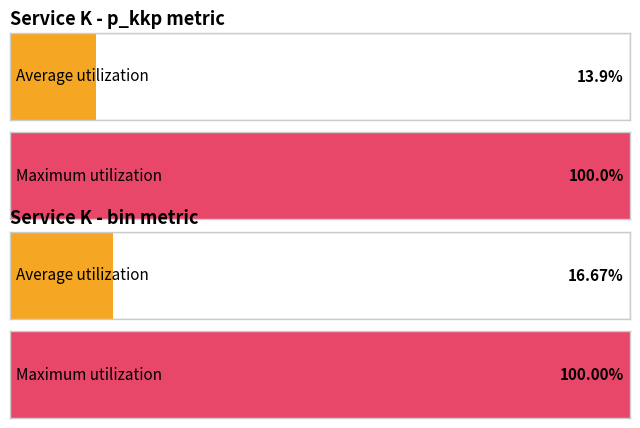

The value of bin at 10 is 0.0. True or false?

True